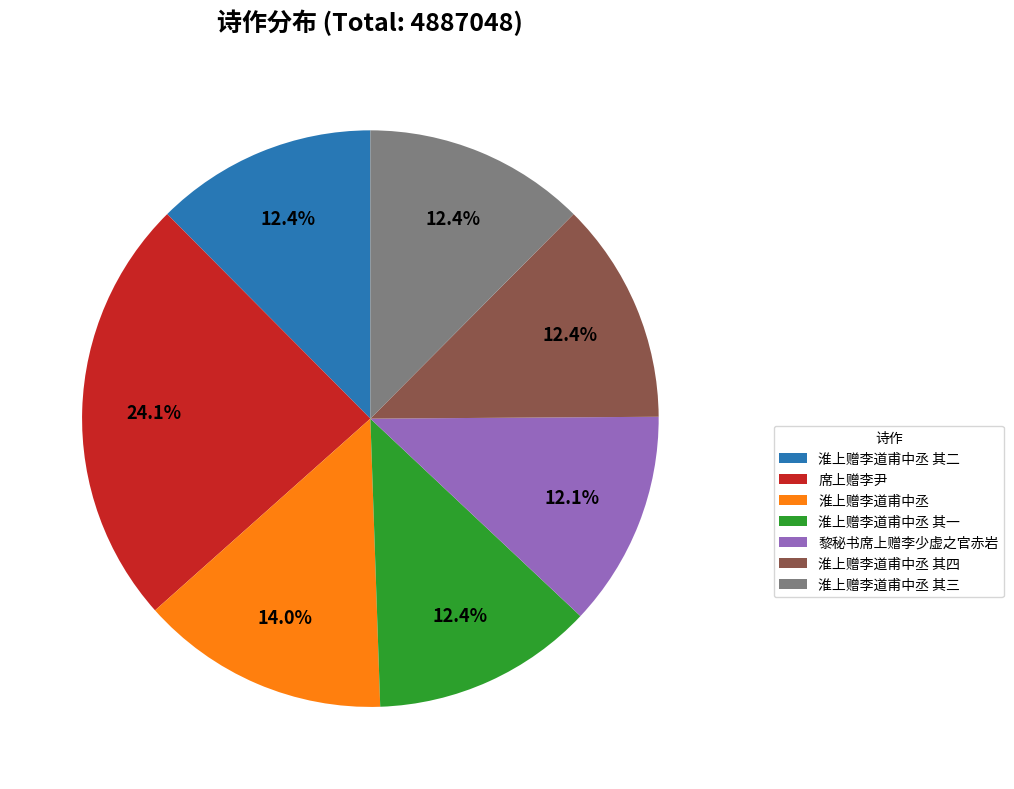

True or false: 黎秘书席上赠李少虚之官赤岩 accounts for 12% of the total.

True